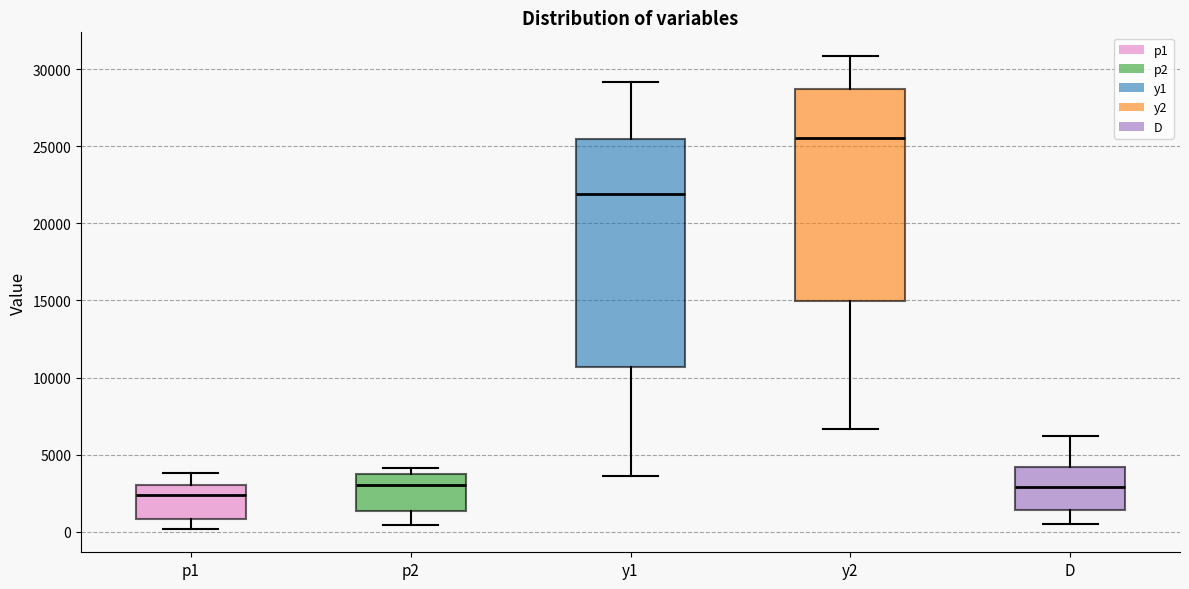

Reading left to right, transcribe this box plot: for each box, give where its median line is, the range the box spans, and where its two whiskers end, as read against the y-axis. The values are not printed on the chart, so give them approximately, as read against the axis.

p1: median 2500, box 1000 to 3000, whiskers 0 to 4000
p2: median 3000, box 1500 to 3500, whiskers 500 to 4000
y1: median 22000, box 10500 to 25500, whiskers 3500 to 29000
y2: median 25500, box 15000 to 28500, whiskers 6500 to 31000
D: median 3000, box 1500 to 4000, whiskers 500 to 6000